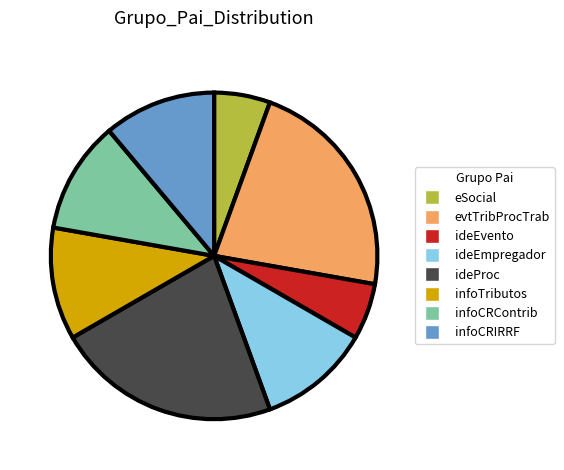

Is the sum of ideEvento and infoCRIRRF greater than half?

No